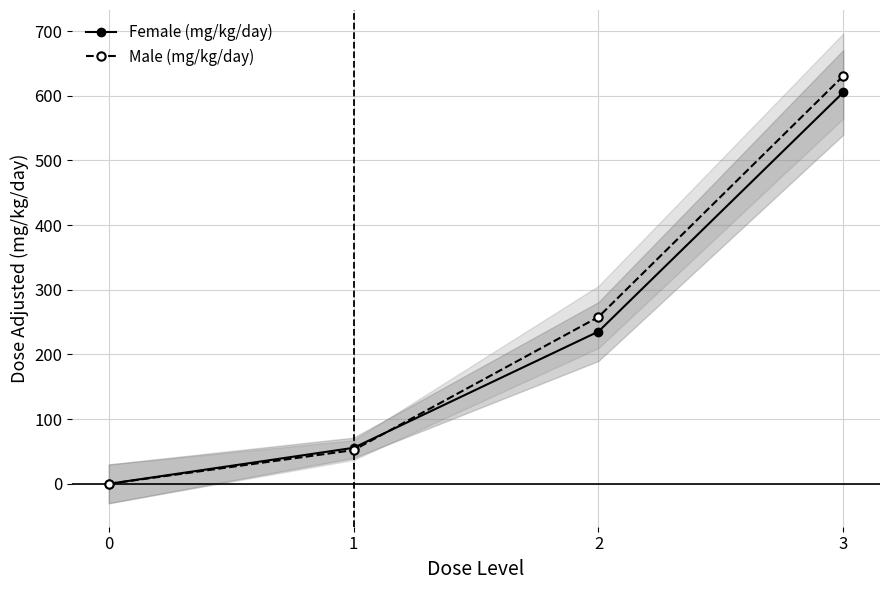

What is the sum of the Male (mg/kg/day) values at 0 and 3?

630.7